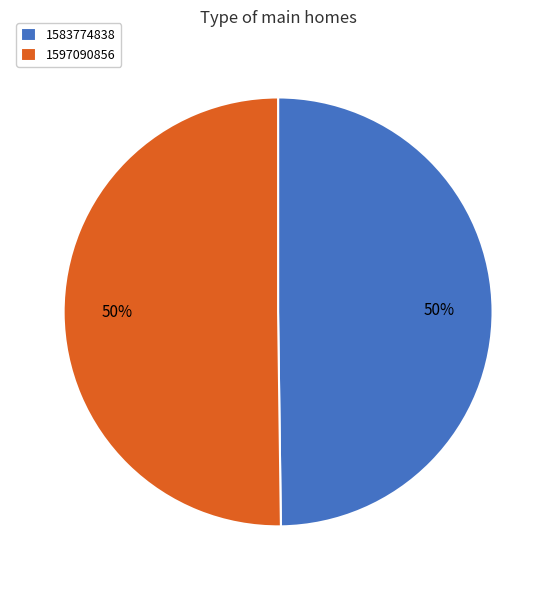

Approximately how many times larger is the value at 1583774838 compared to 1597090856?

1.0